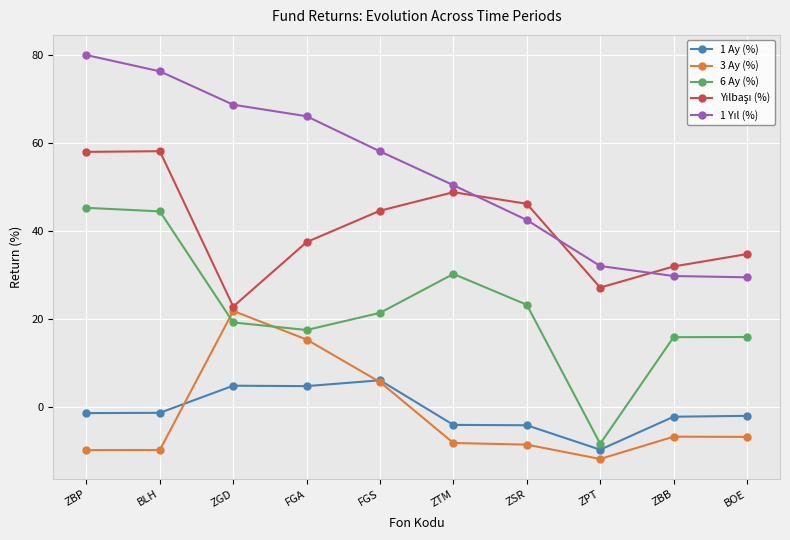

What is the approximate value of 1 Ay (%) at FGS?

6.1